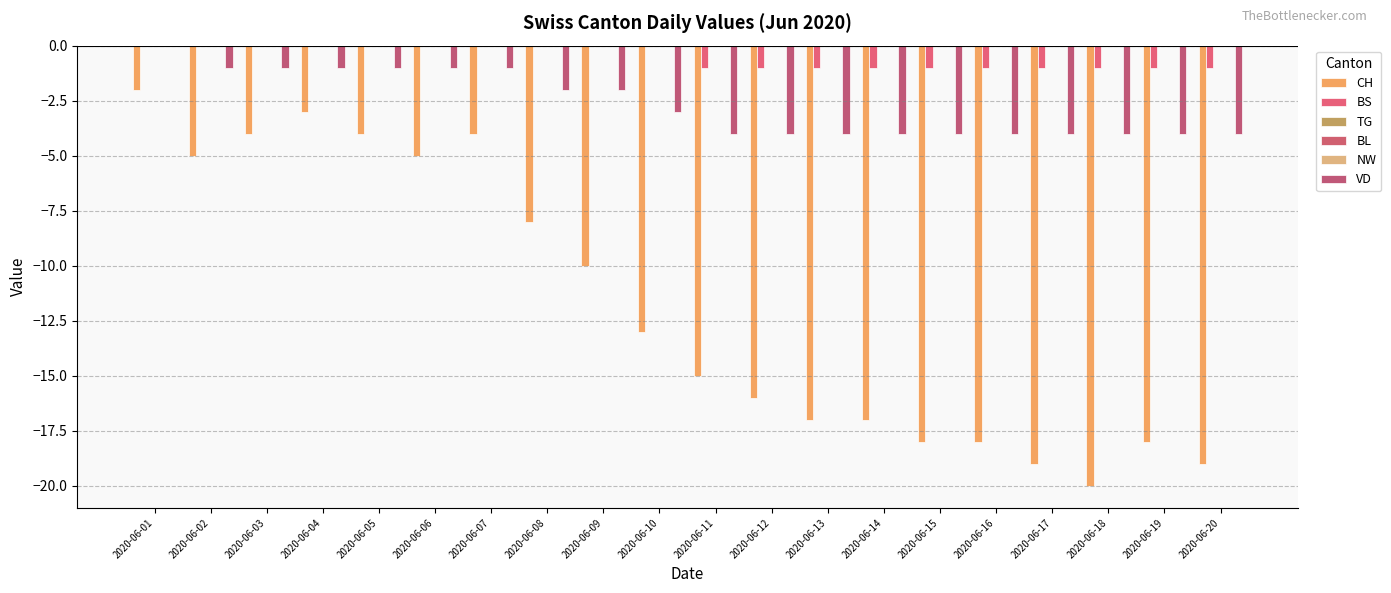

What is the value of the BS bar at the 11th from the left?

-1